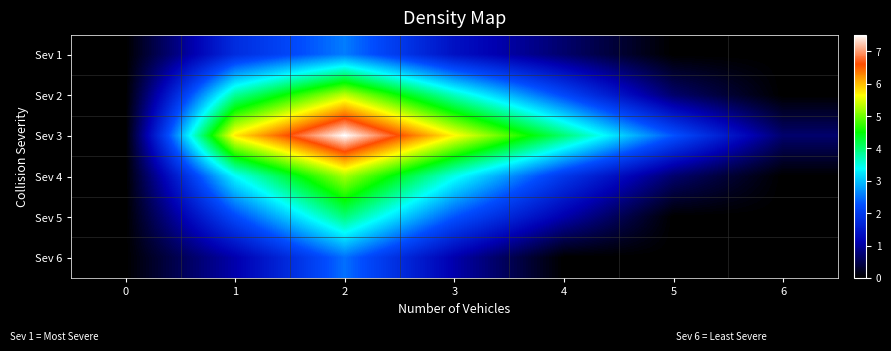

At which category is the sum across all series the highest?

2